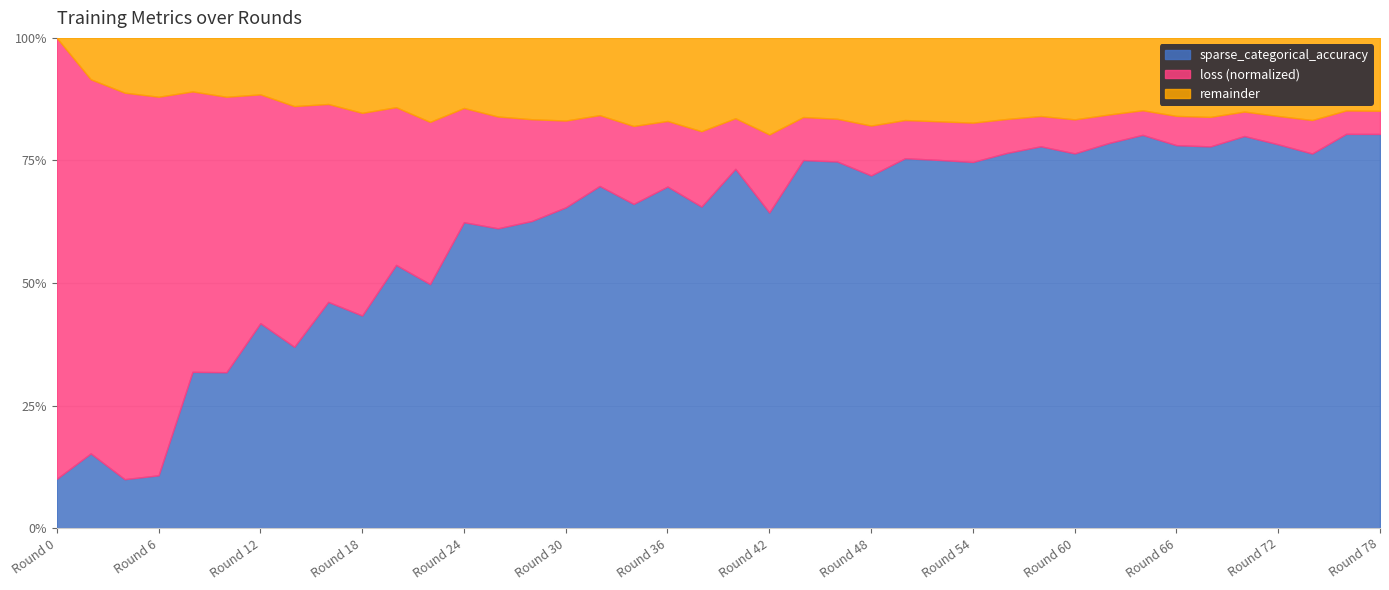

True or false: the data shows 62.4 at 24.

True